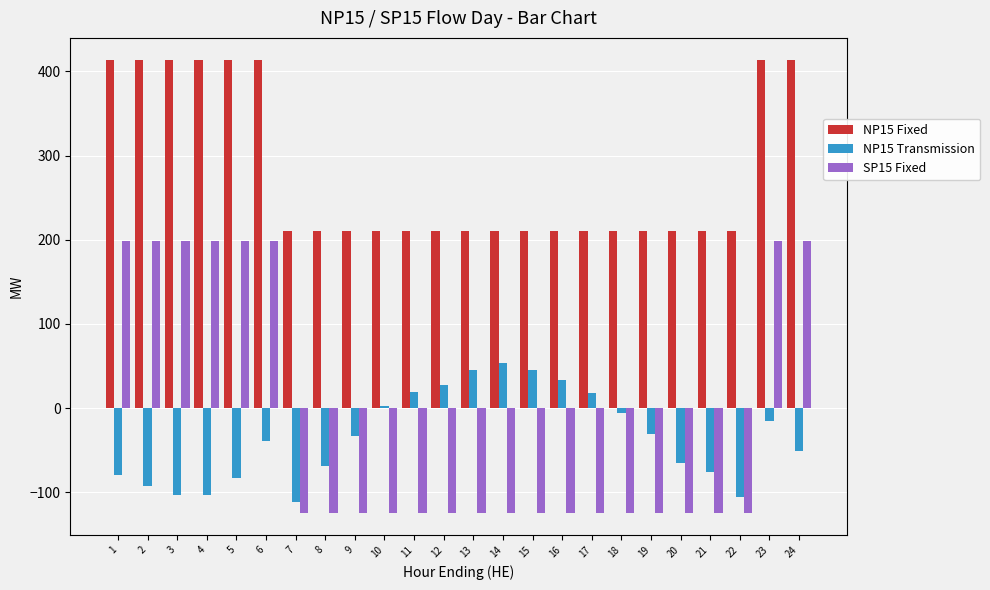

How many bars are there in each group?

3